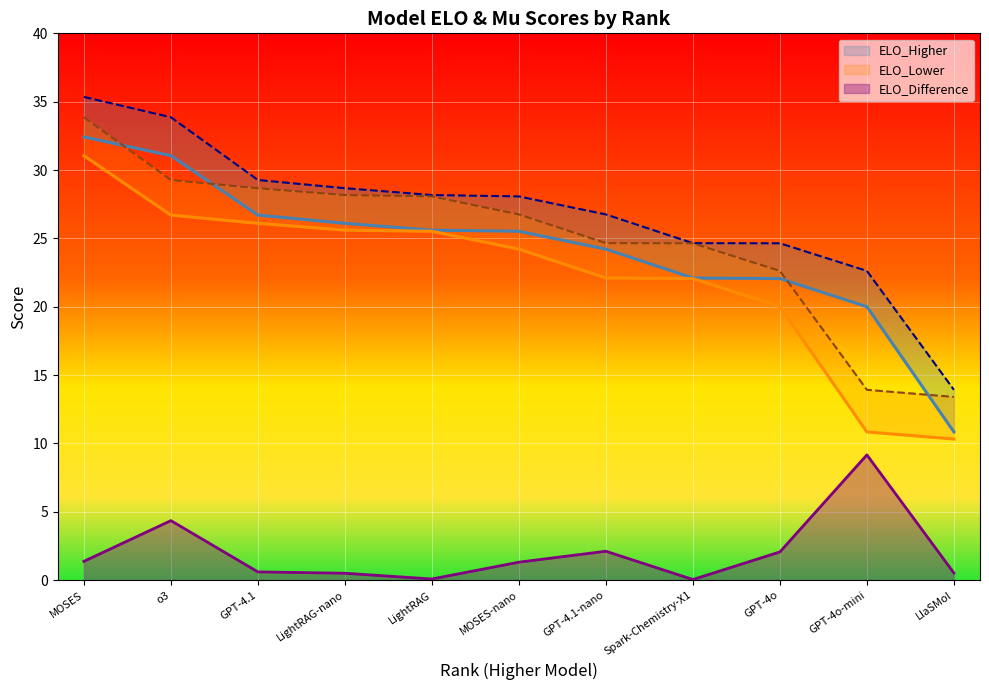

True or false: ELO_Difference has a value of 2.1 at GPT-4o.

True